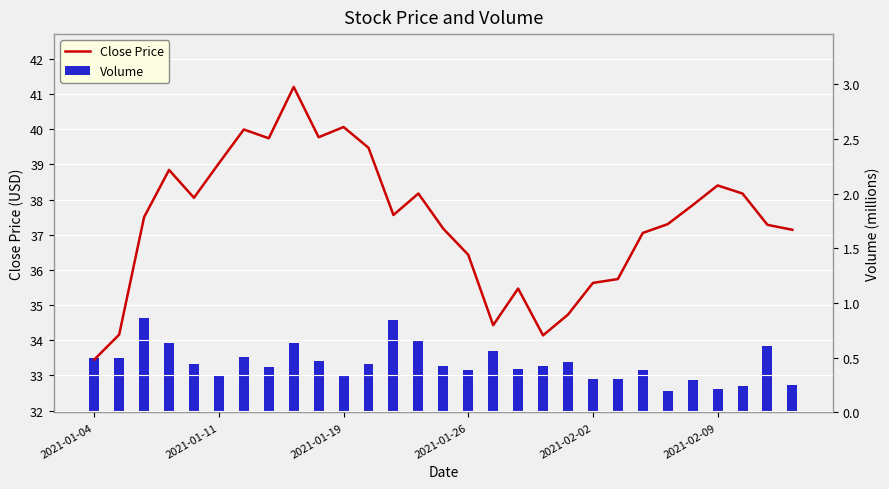

What is the value of the Close Price bar at the 9th from the left?

41.2